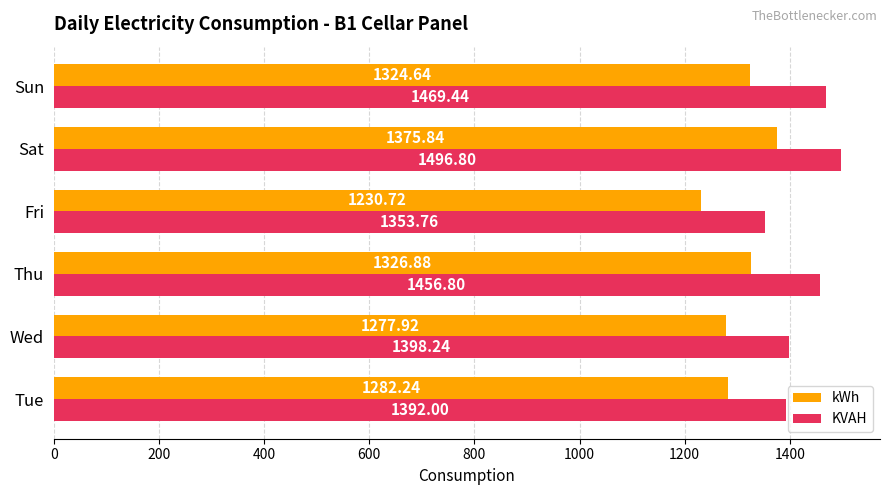

At how many categories does at least one series exceed 1286?

6